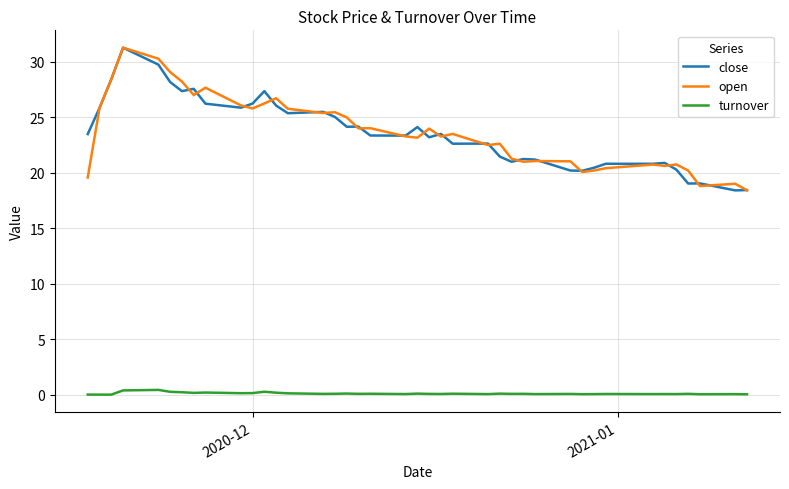

What is the greatest value displayed?

31.3